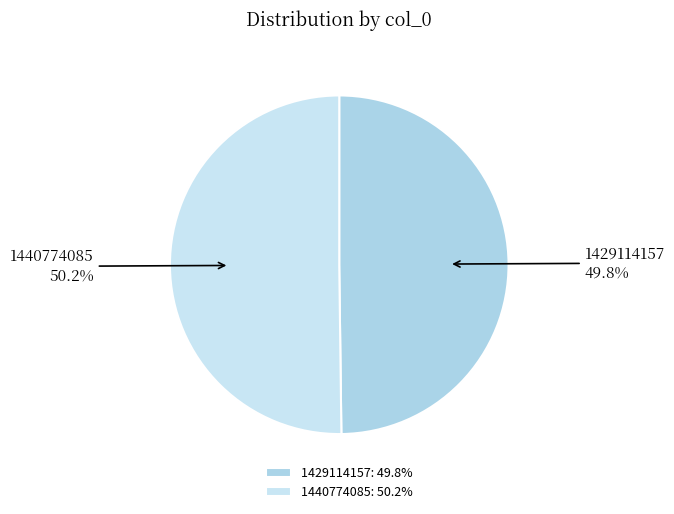

The 1429114157 slice represents 61% of the pie. True or false?

False